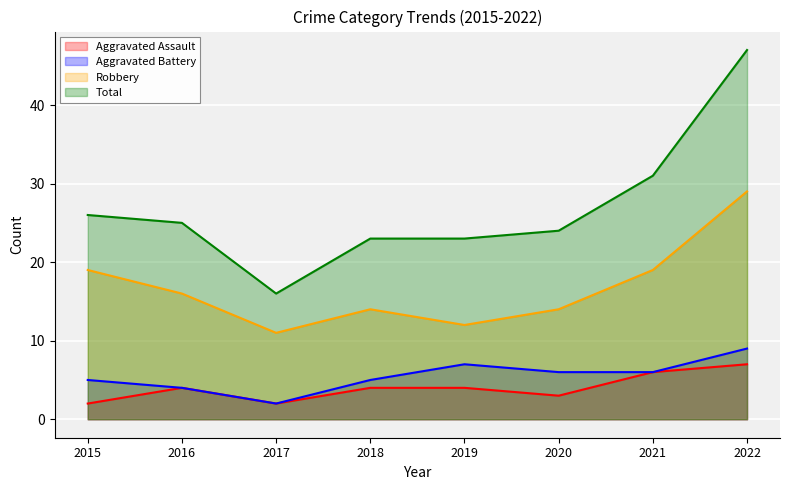

What are all the series names shown in the legend?

Aggravated Assault, Aggravated Battery, Robbery, Total